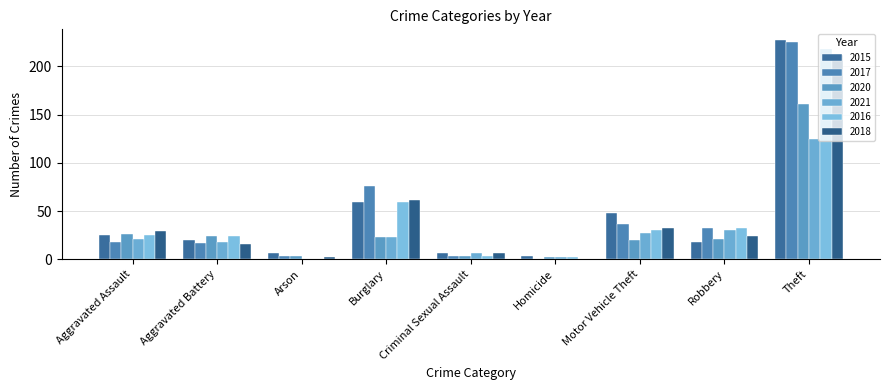

True or false: 2018 has a value of -128 at Homicide.

False